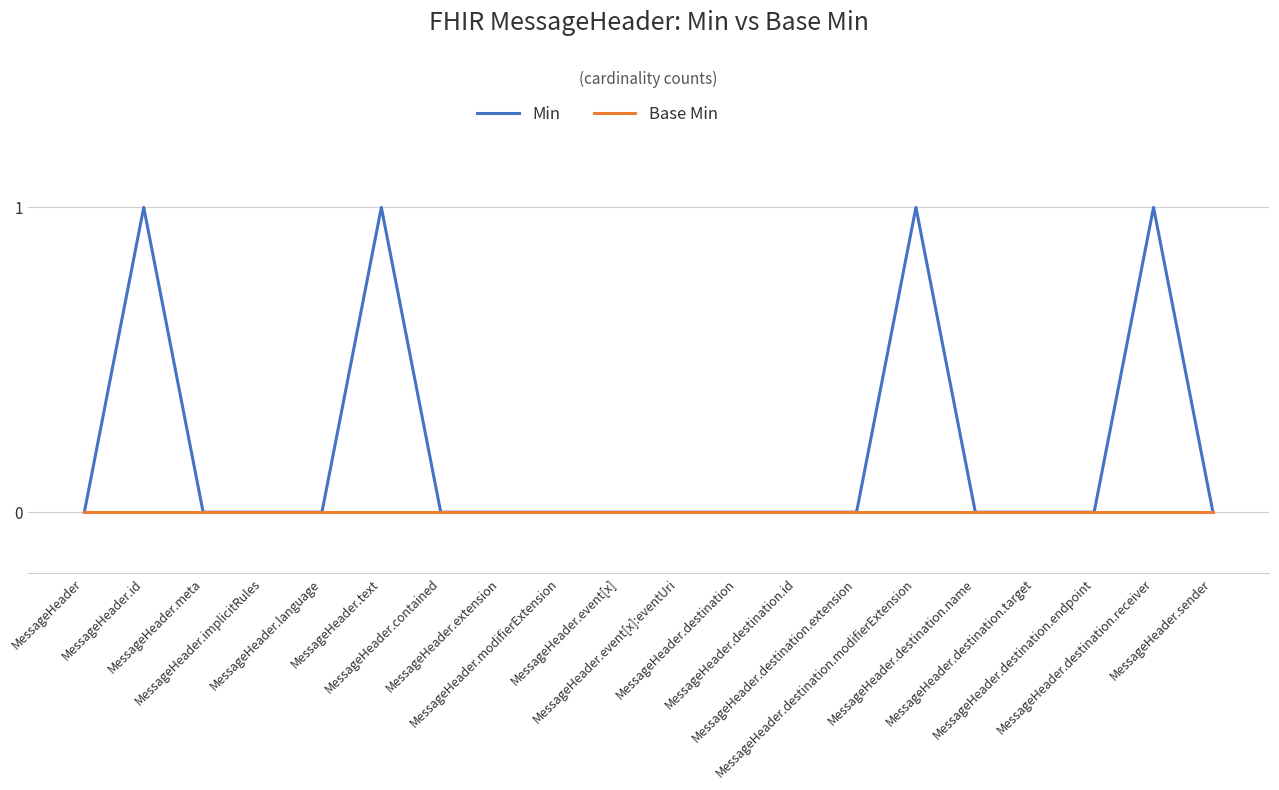

Which series has the largest range (max minus min)?

Min